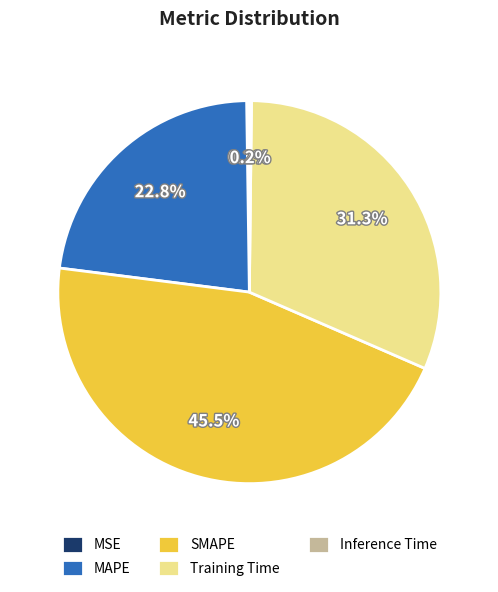

Which category has the biggest portion of the pie?

SMAPE